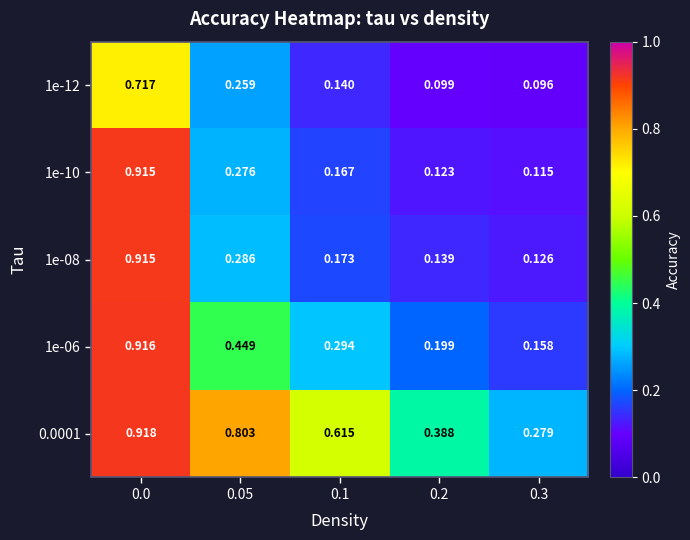

At how many categories does at least one series exceed 0?

5